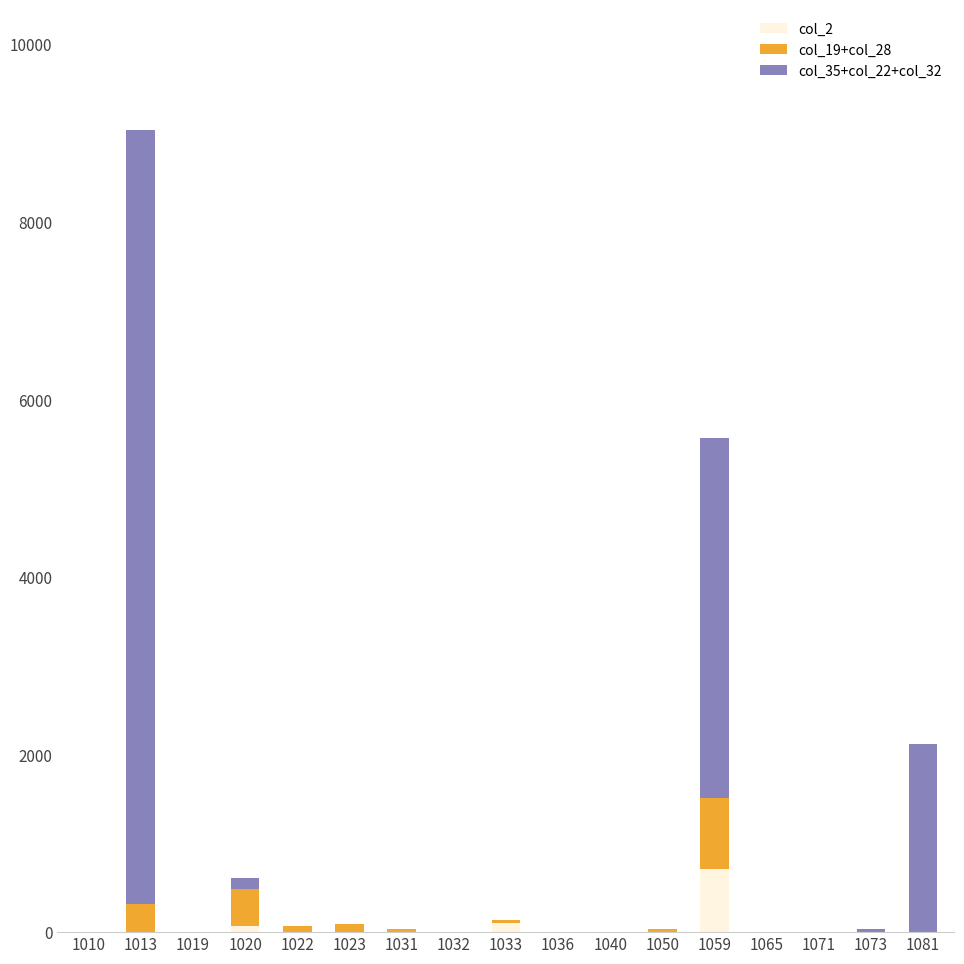

What is the highest value of the col_2 series?

715.0